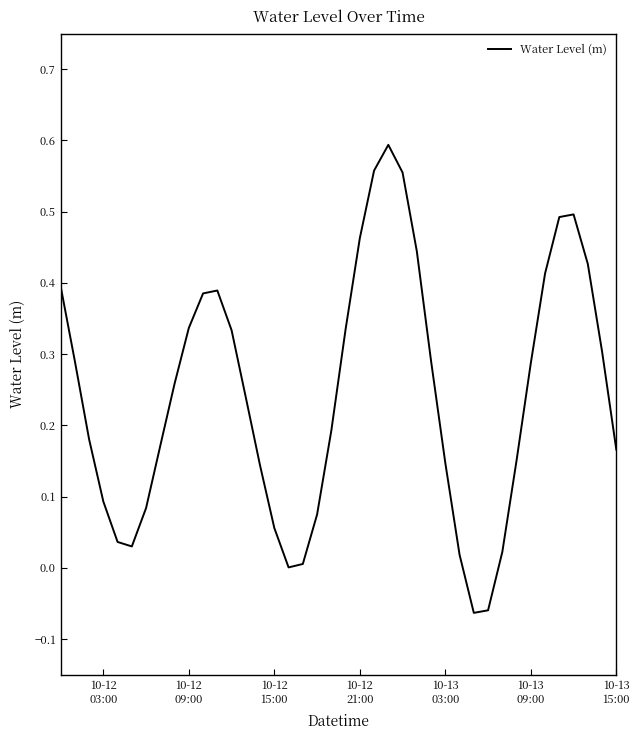

What is the difference between the maximum and minimum values?

0.7